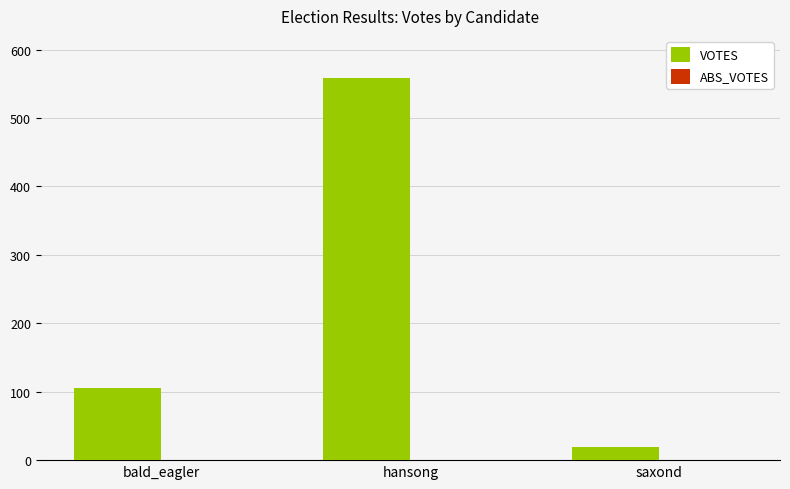

Rank the categories by value from highest to lowest.

hansong, bald_eagler, saxond